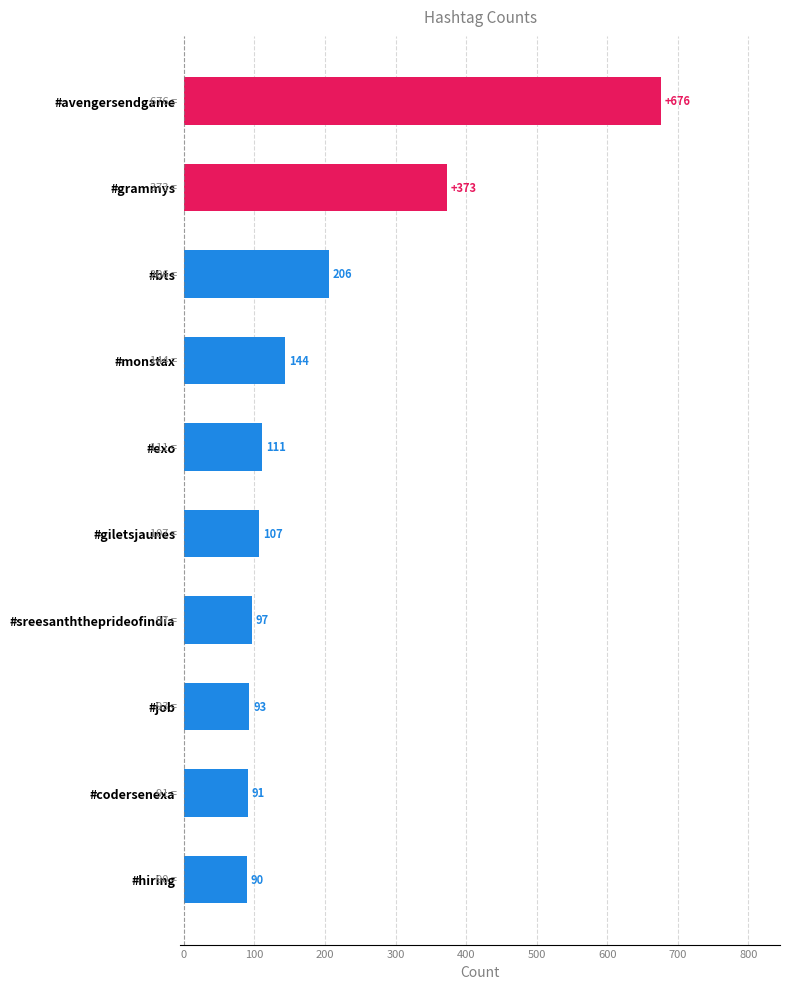

Rank the categories by value from lowest to highest.

#hiring, #codersenexa, #job, #sreesanththeprideofindia, #giletsjaunes, #exo, #monstax, #bts, #grammys, #avengersendgame